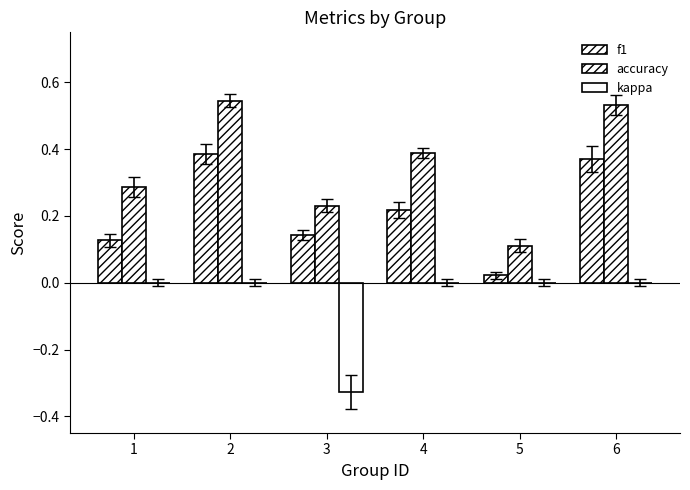

How many groups of bars are there?

6